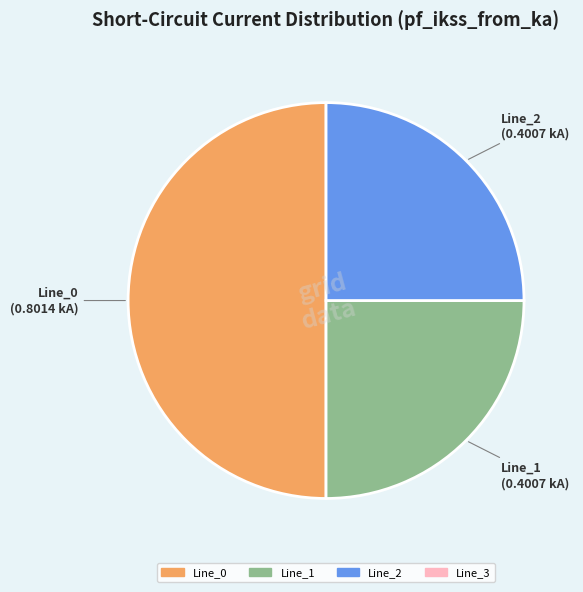

How many segments does this pie chart have?

3